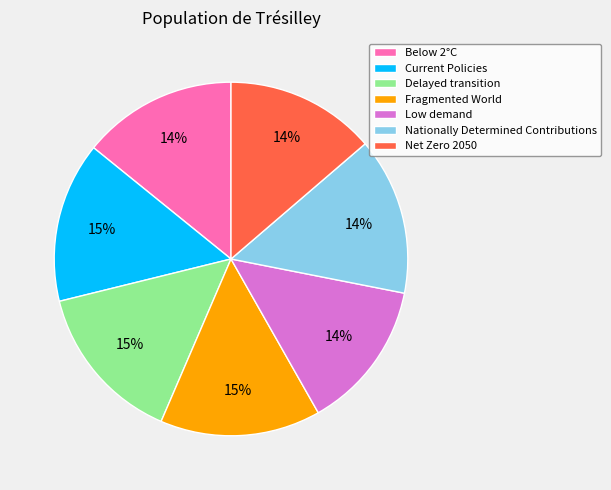

Do Low demand and Delayed transition together represent more than half of the pie?

No